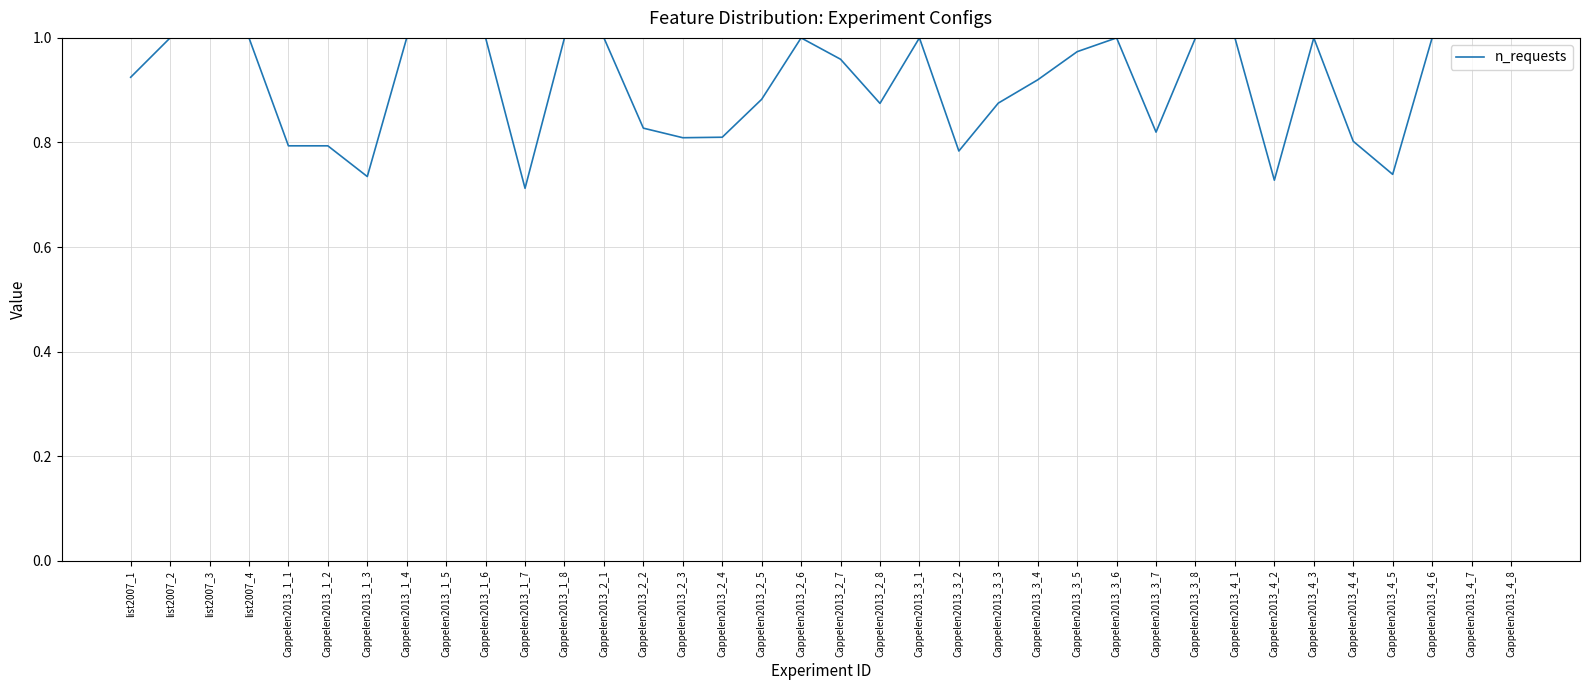

What is the change in value from Cappelen2013_3_2 to Cappelen2013_4_7?

+0.2